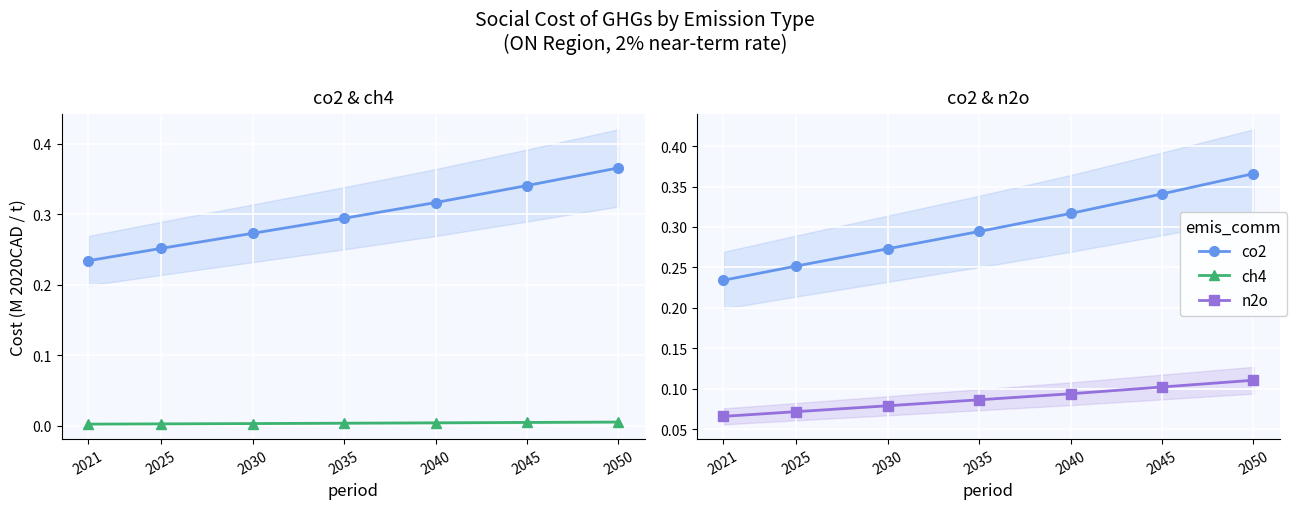

What is the approximate value of co2 at 2021?

0.2